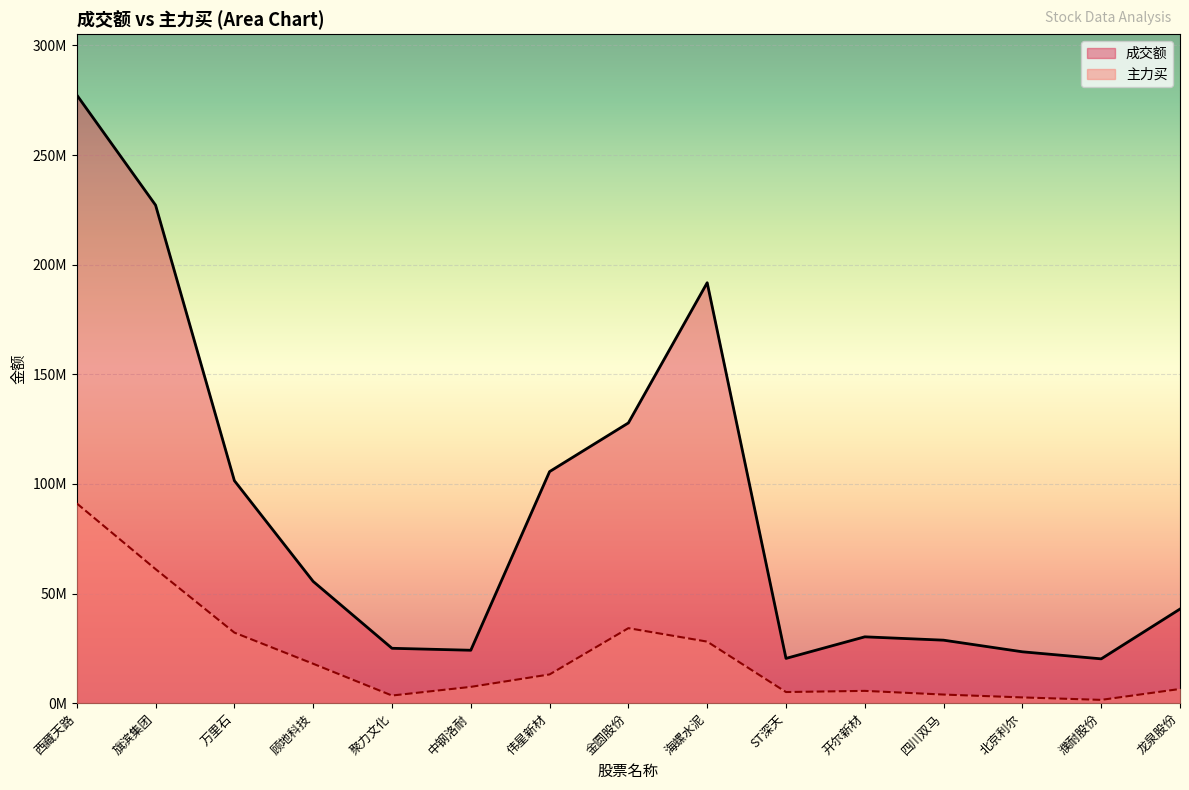

At which label does 主力买 reach its minimum?

濮耐股份